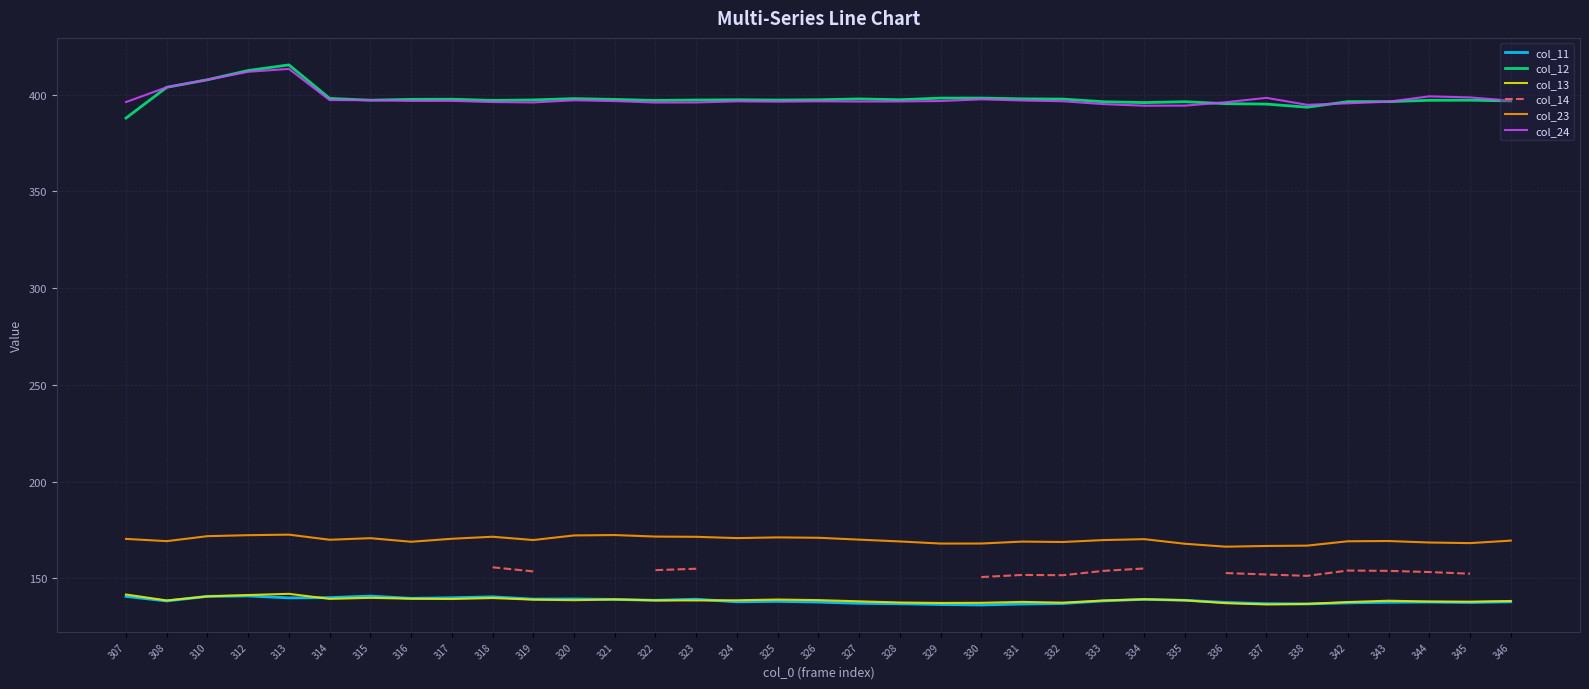

What is the difference between the maximum and minimum values in the col_12 series?

27.5